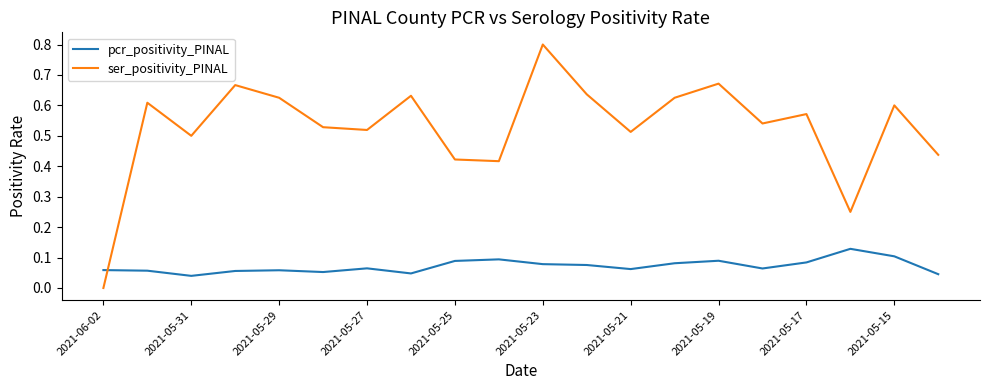

How many lines are shown in the chart?

2